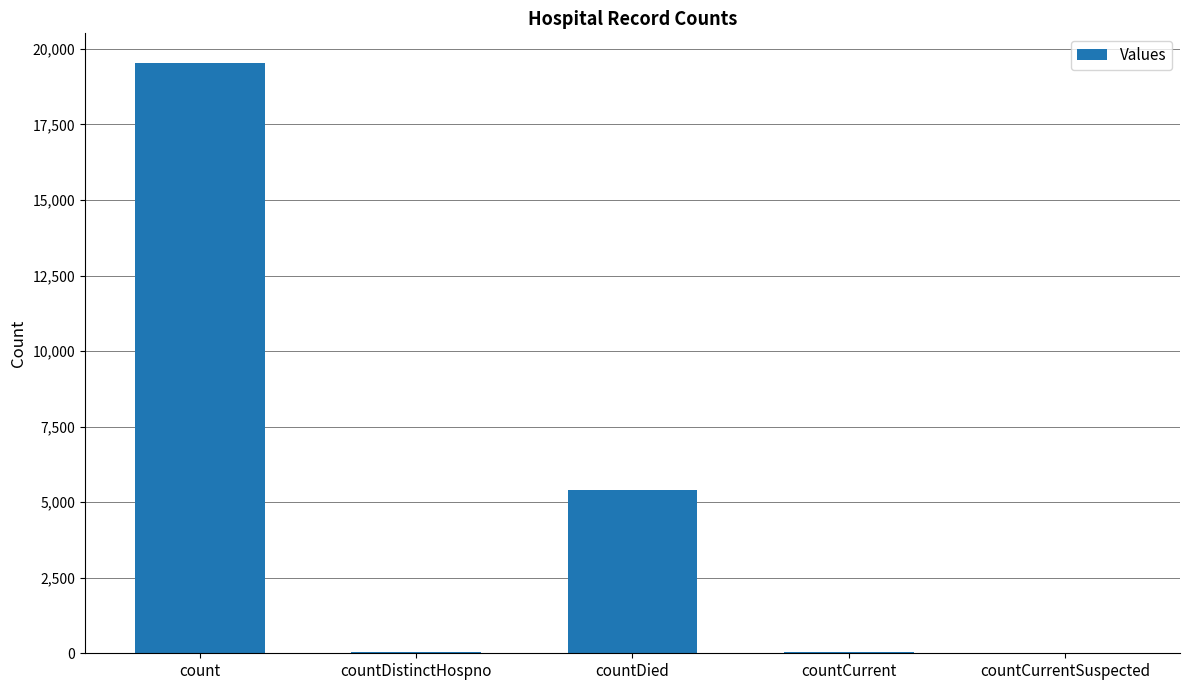

True or false: the data shows 49 at countCurrent.

True